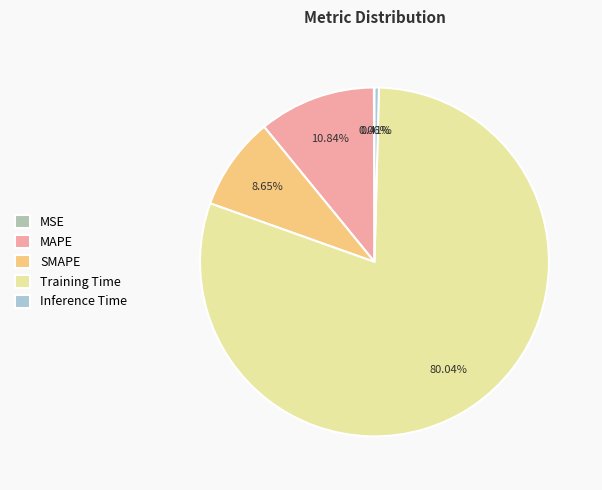

Which slice represents more than half of the pie?

Training Time